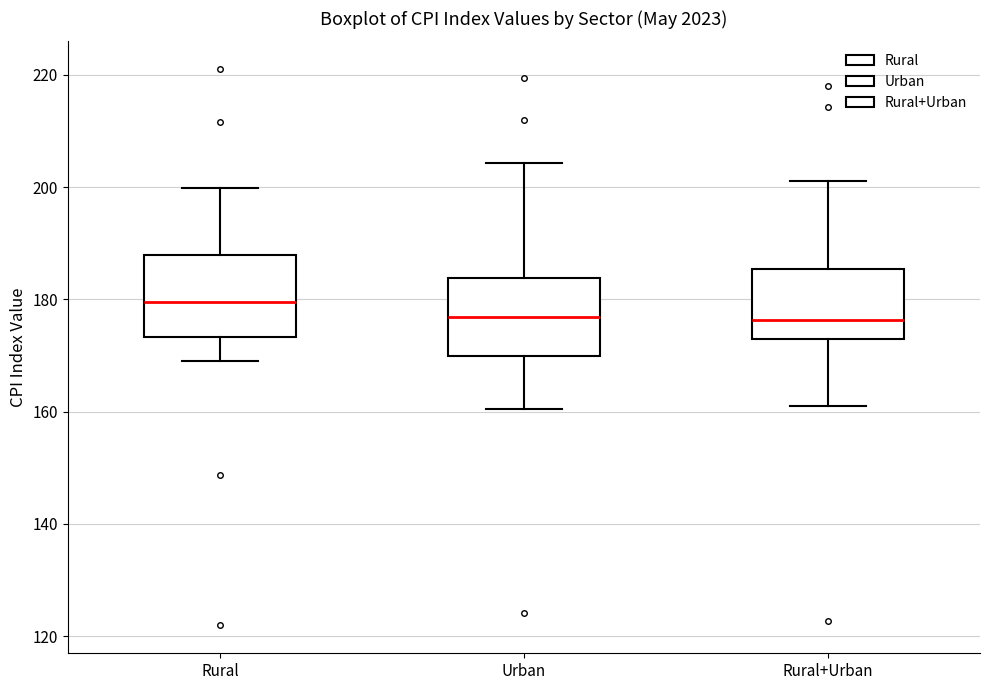

Which box has the highest median line?

Rural